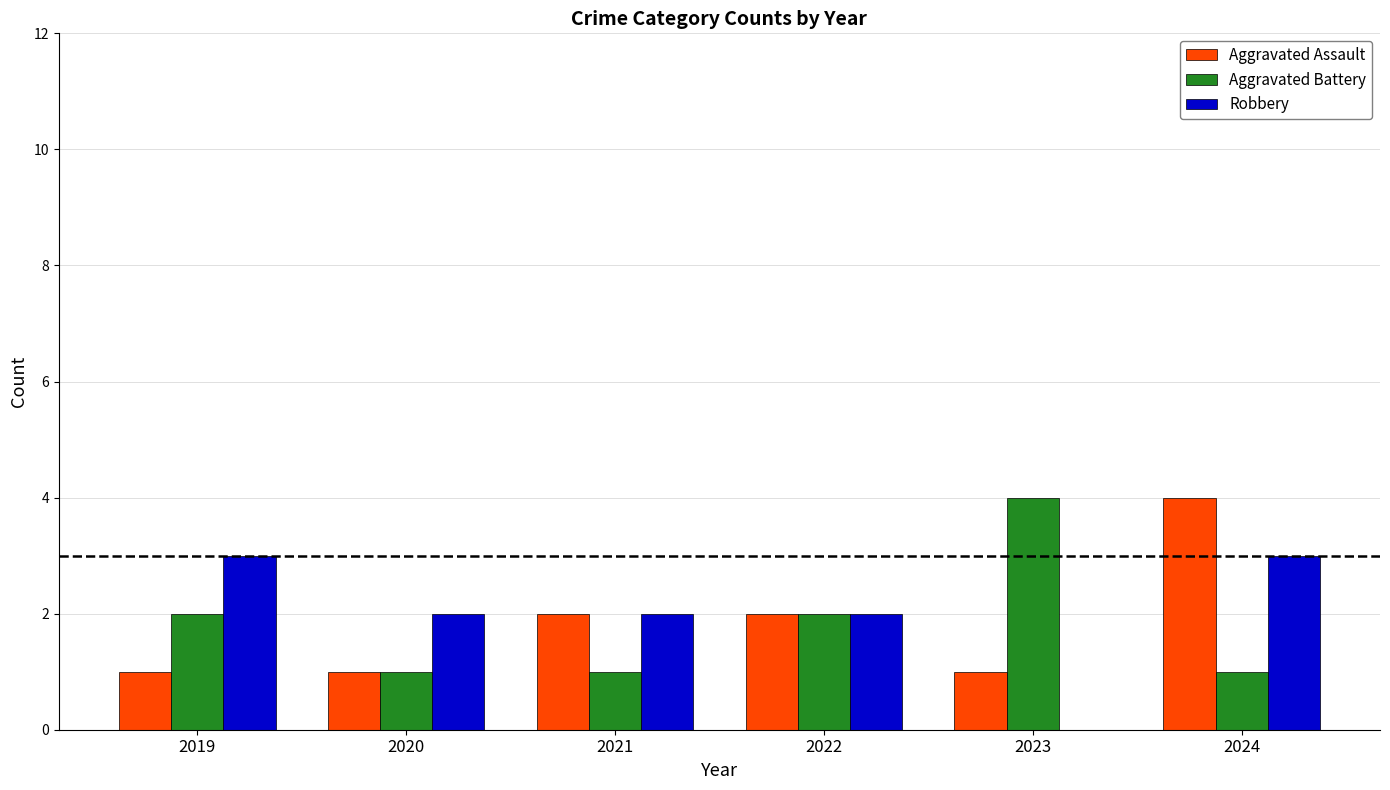

What is the sum of the Aggravated Assault values at 2020 and 2021?

3